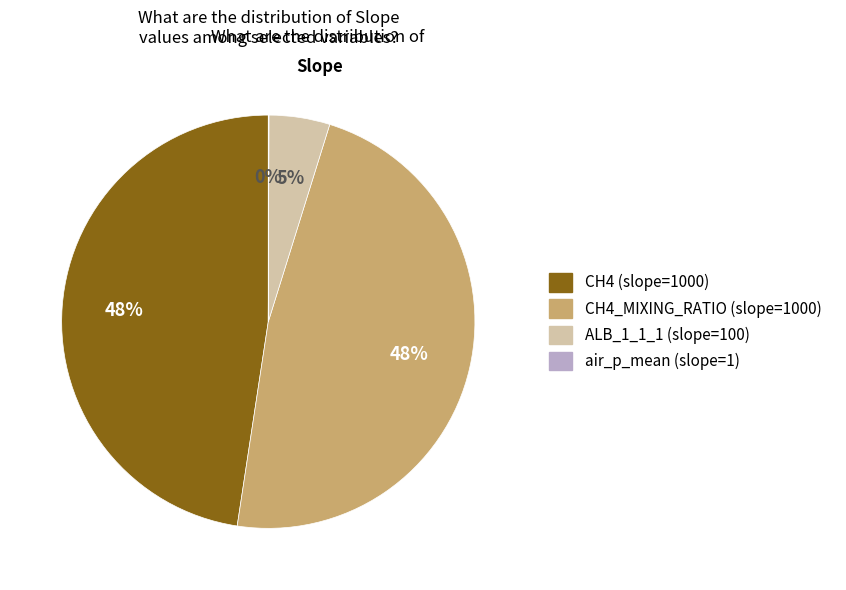

Does any single category account for the majority?

No